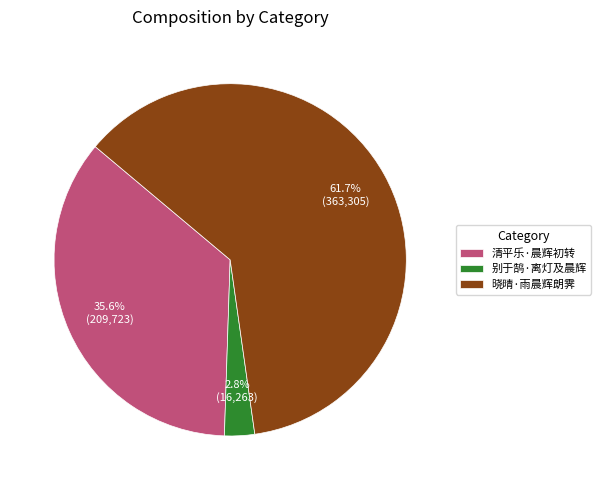

How many segments does this pie chart have?

3